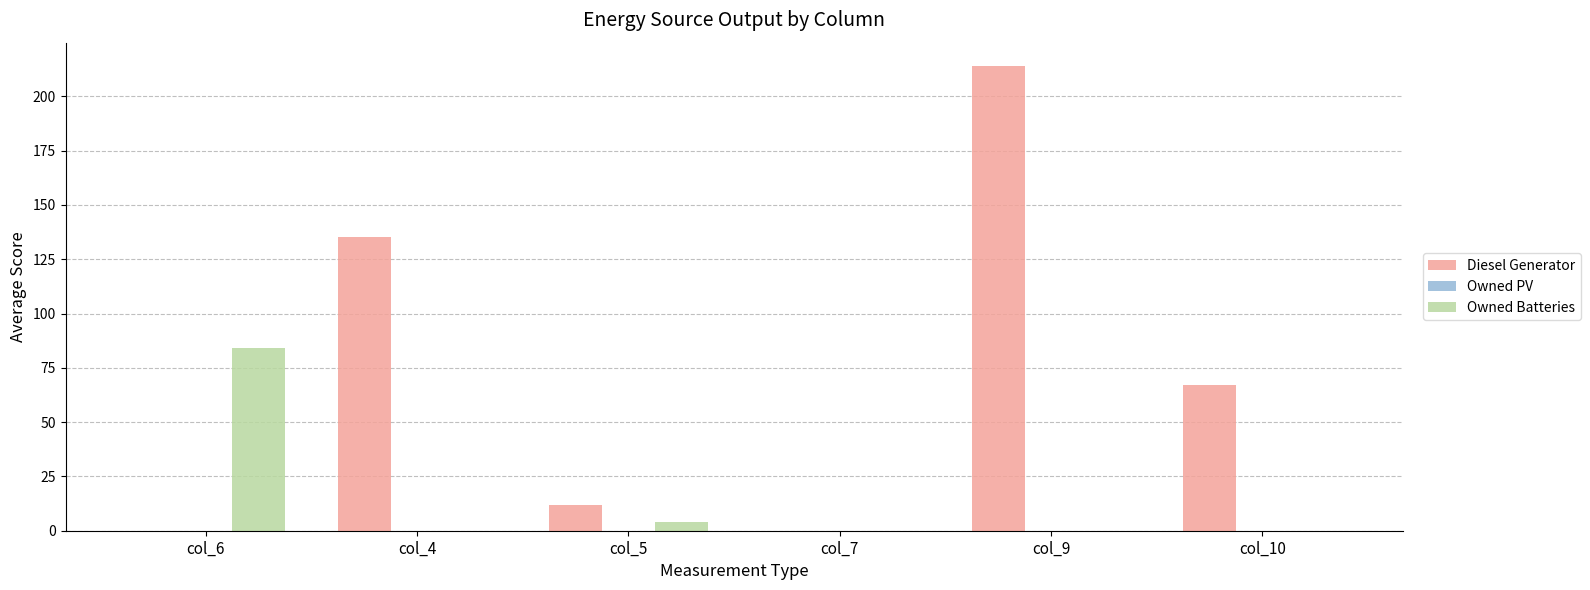

What is the maximum value shown in the chart?

214